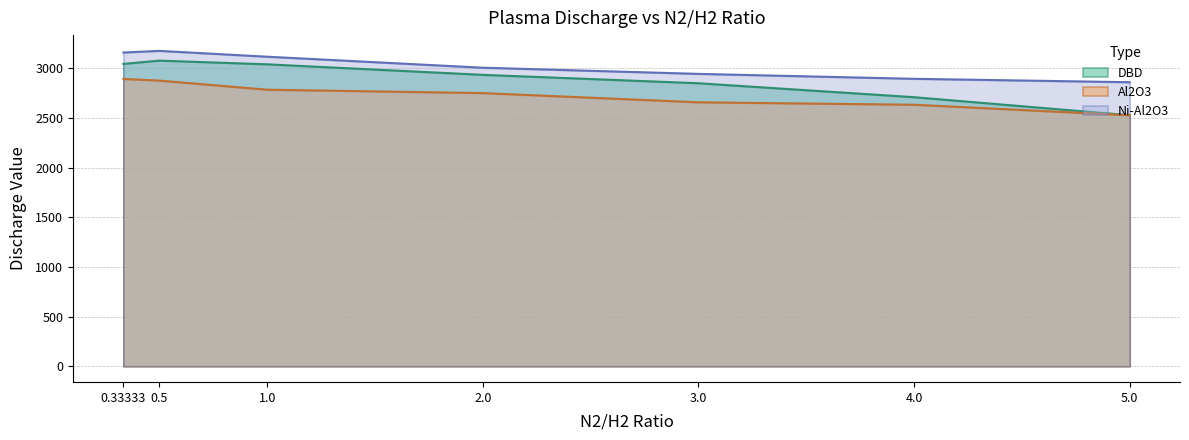

What is the sum of the Al2O3 values at 0.5 and 1.0?

5664.3